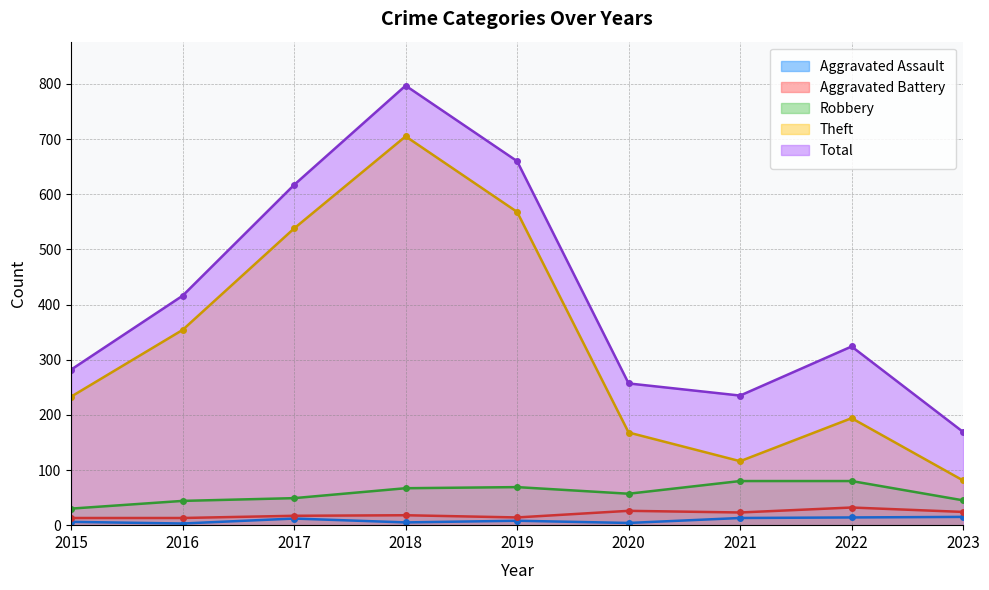

What is the total value across all series at 2016?

830